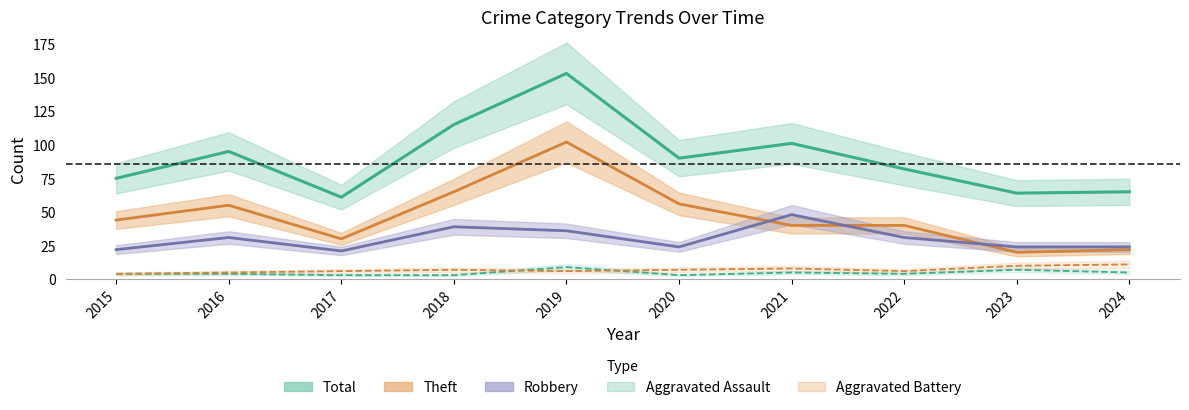

Reading right to left, extract all data points from this chart.

Robbery: 2024=24	2023=24	2022=31	2021=48	2020=24	2019=36	2018=39	2017=21	2016=31	2015=22
Theft: 2024=22	2023=20	2022=40	2021=40	2020=56	2019=102	2018=65	2017=30	2016=55	2015=44
Total: 2024=65	2023=64	2022=82	2021=101	2020=90	2019=153	2018=115	2017=61	2016=95	2015=75
Aggravated Assault: 2024=5	2023=7	2022=4	2021=5	2020=3	2019=9	2018=3	2017=3	2016=4	2015=4
Aggravated Battery: 2024=11	2023=10	2022=6	2021=8	2020=7	2019=6	2018=7	2017=6	2016=5	2015=4